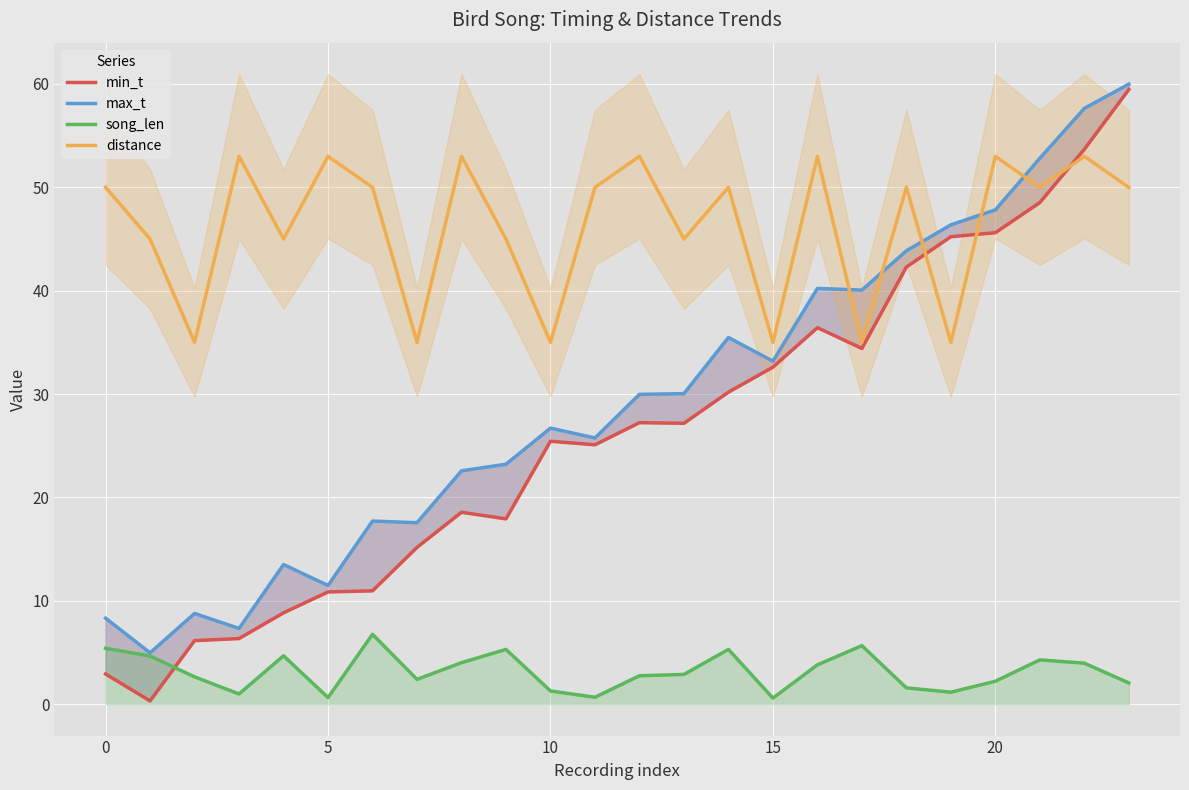

What is the highest value of the distance series?

53.0